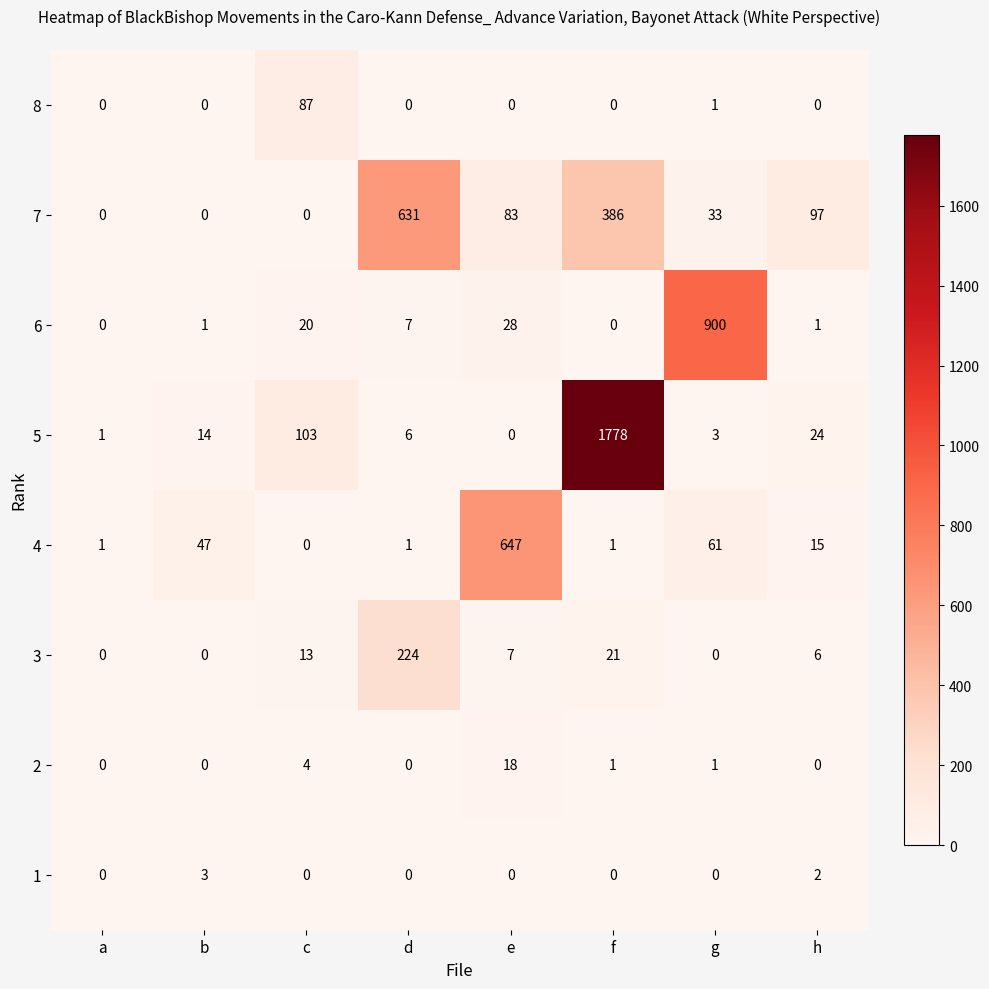

True or false: 1 has a value of 0 at e.

True